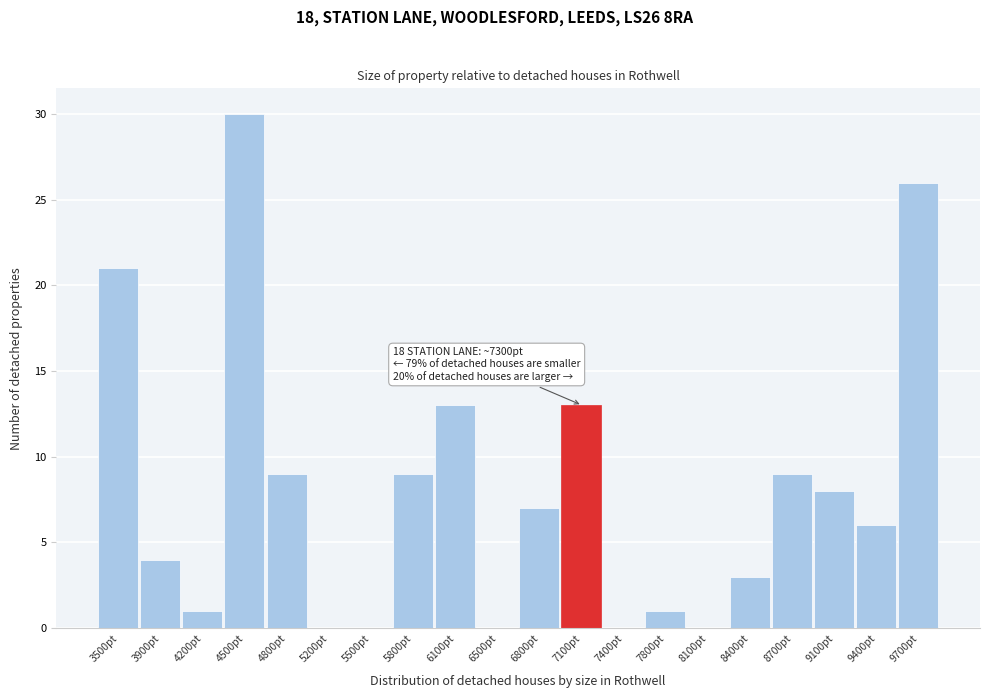

Reading left to right, what are all the values shown in this chart?

3500pt=21	3900pt=4	4200pt=1	4500pt=30	4800pt=9	5200pt=0	5500pt=0	5800pt=9	6100pt=13	6500pt=0	6800pt=7	7100pt=13	7400pt=0	7800pt=1	8100pt=0	8400pt=3	8700pt=9	9100pt=8	9400pt=6	9700pt=26